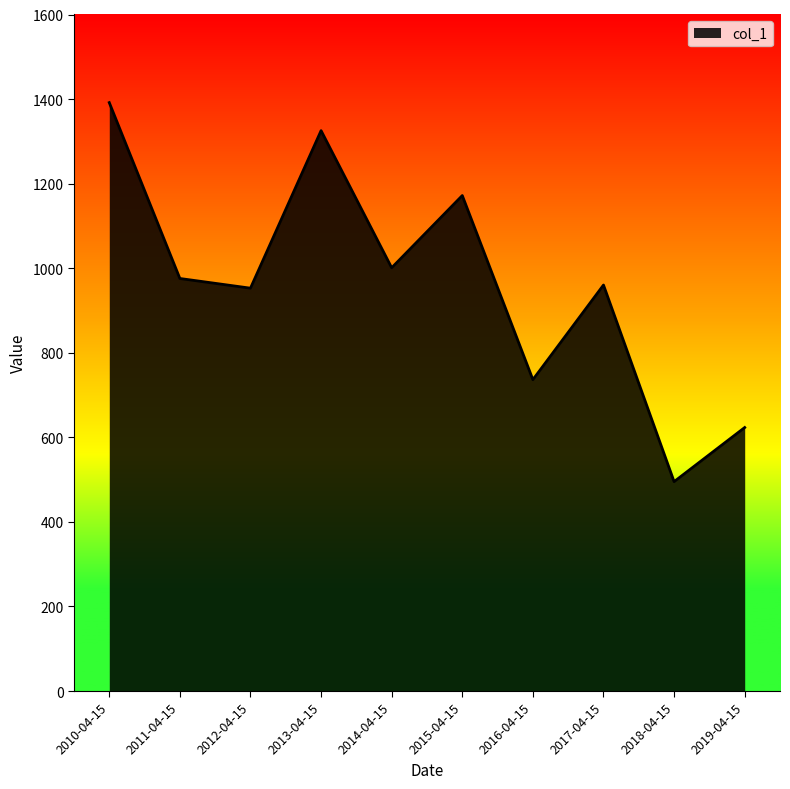

Where is the data nearest to the value 943?

2012-04-15